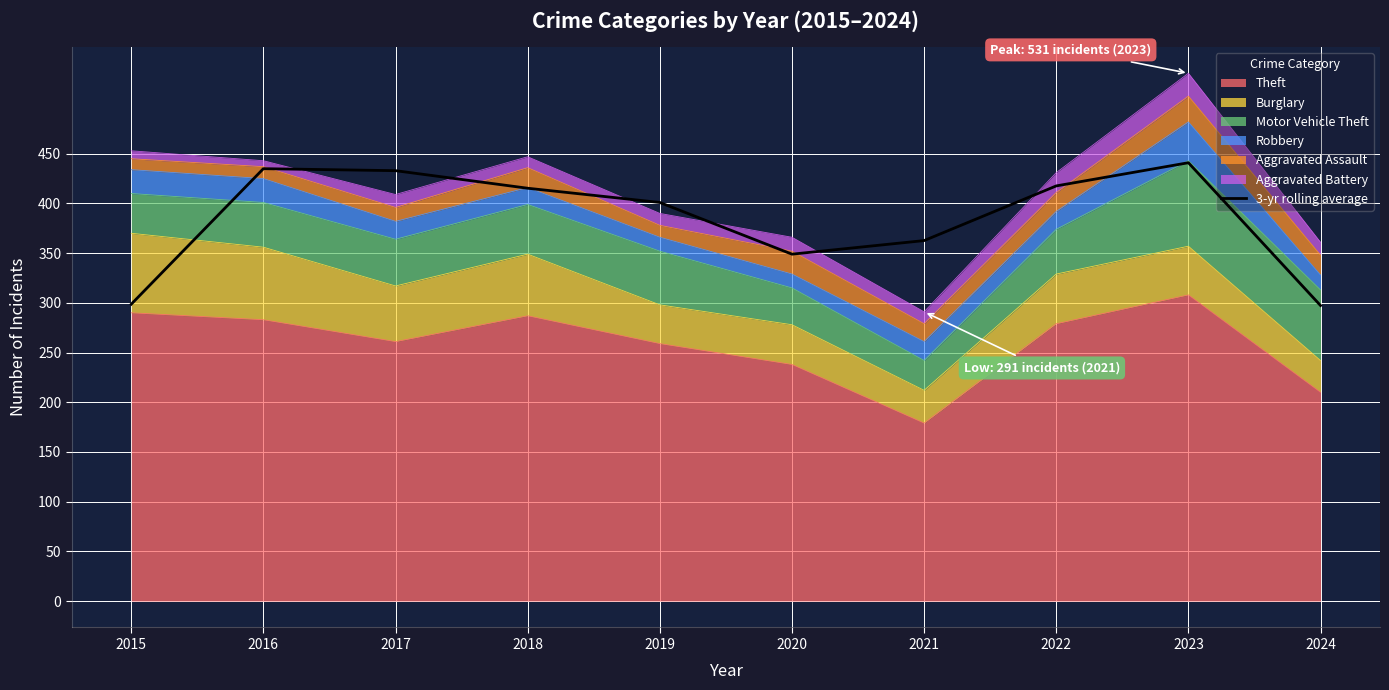

What is the average value?

385.1